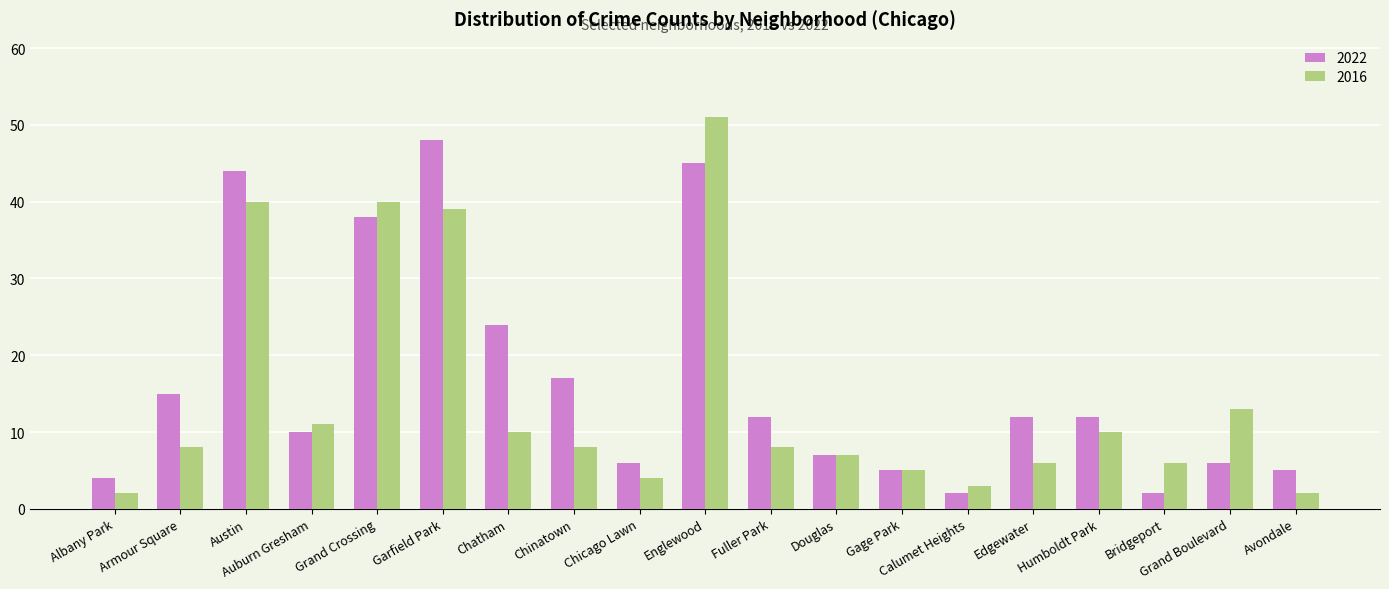

Is the value of 2022 at Garfield Park greater than the value of 2016 at Douglas?

Yes